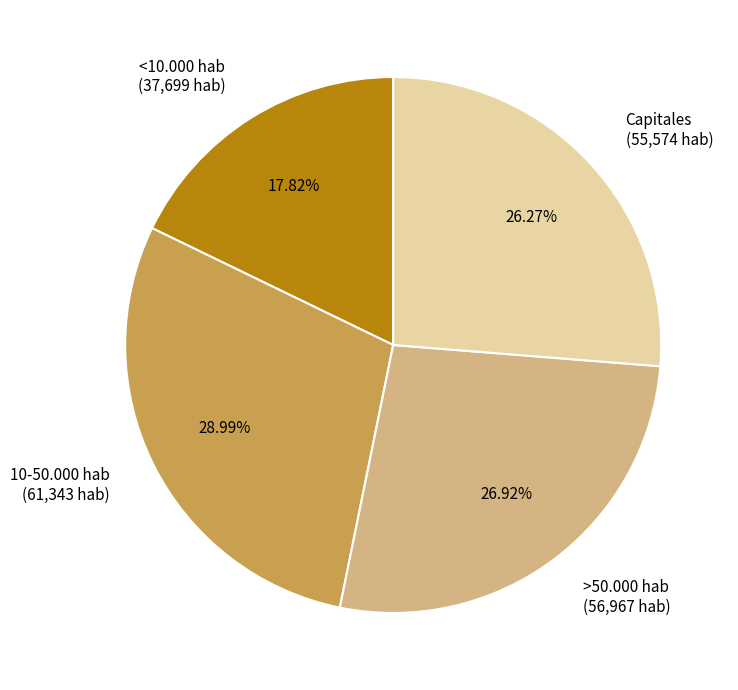

Does 10-50.000 hab account for over 50% of the chart?

No